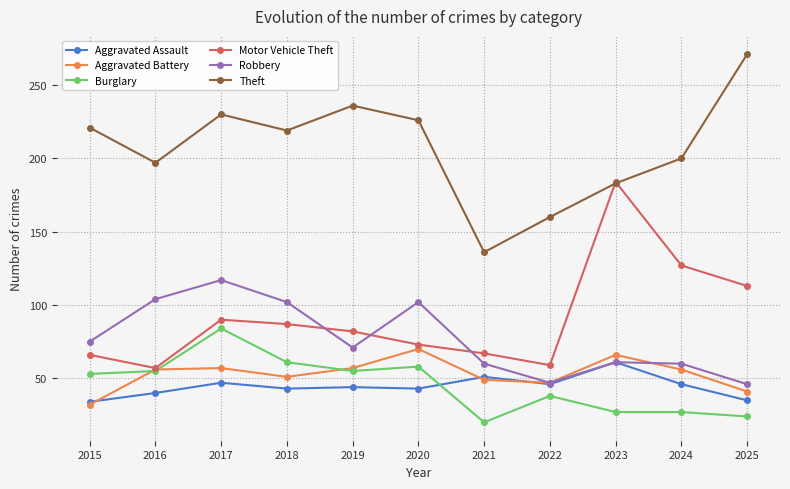

Where is the first local maximum for Motor Vehicle Theft?

2017